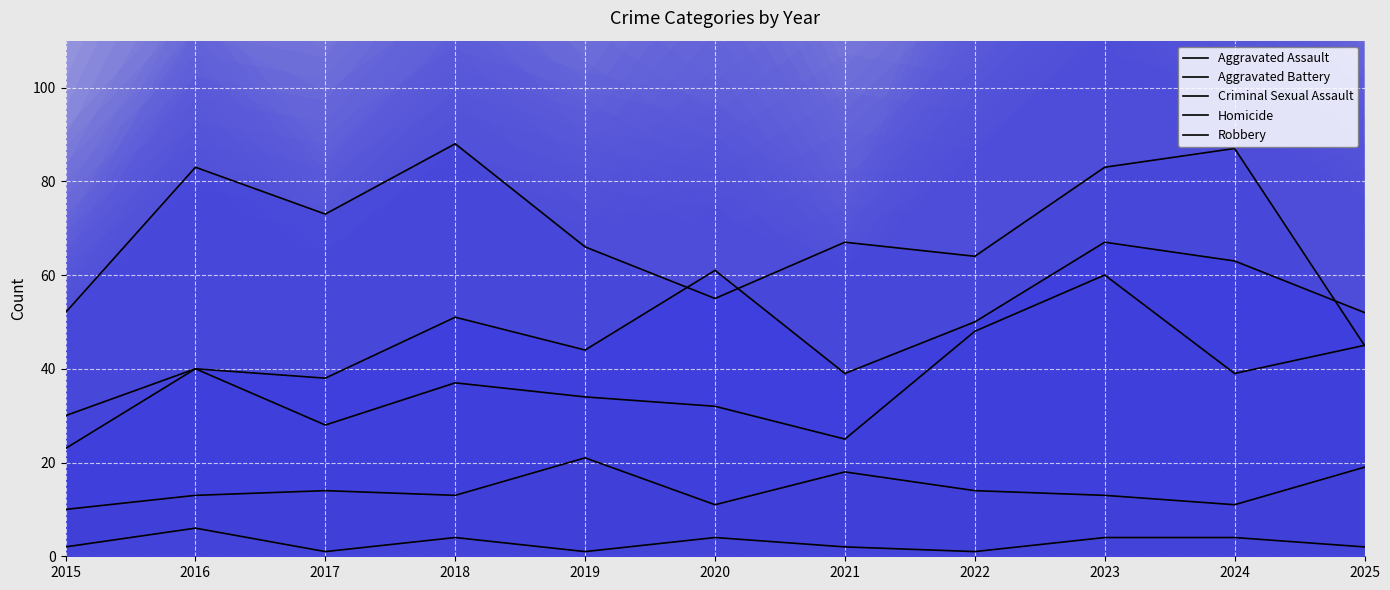

Rank the series by their maximum value, from lowest to highest.

Homicide, Criminal Sexual Assault, Aggravated Battery, Aggravated Assault, Robbery